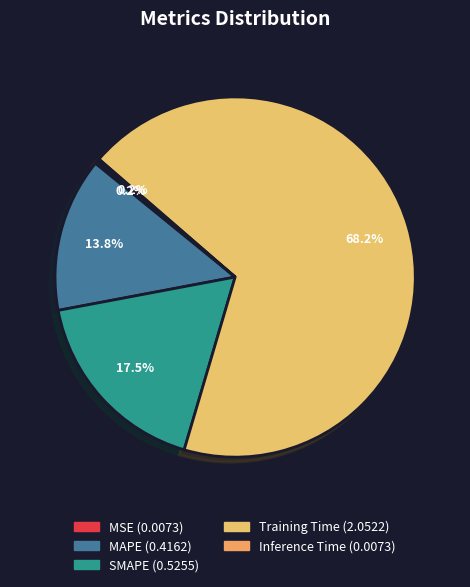

To the nearest percent, what is the difference between the MAPE and SMAPE slice percentages?

4%